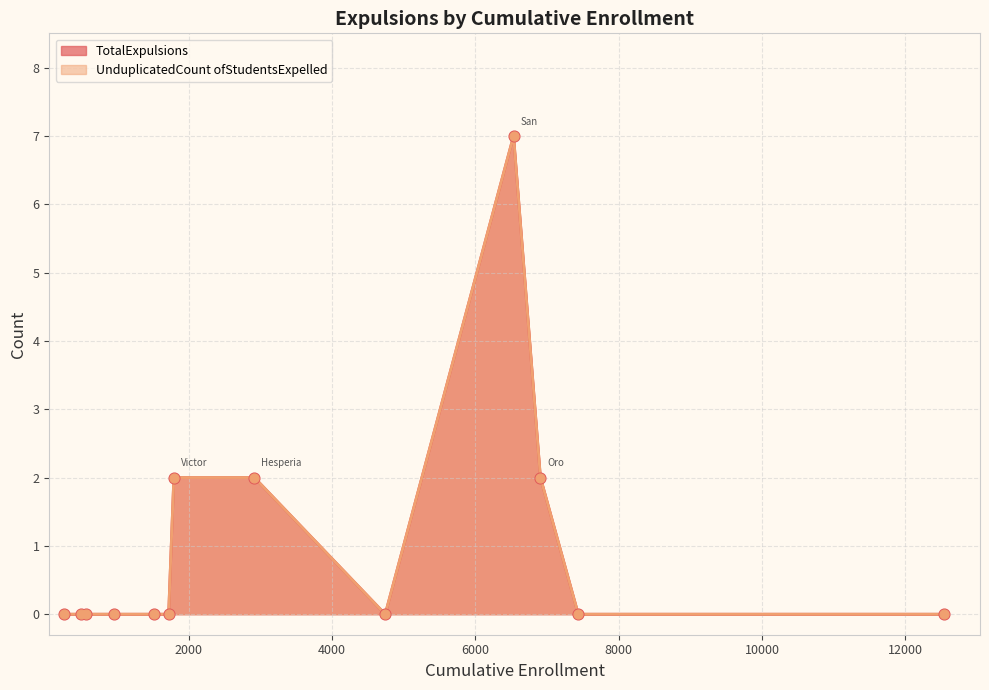

Which series has the largest total across all categories?

TotalExpulsions